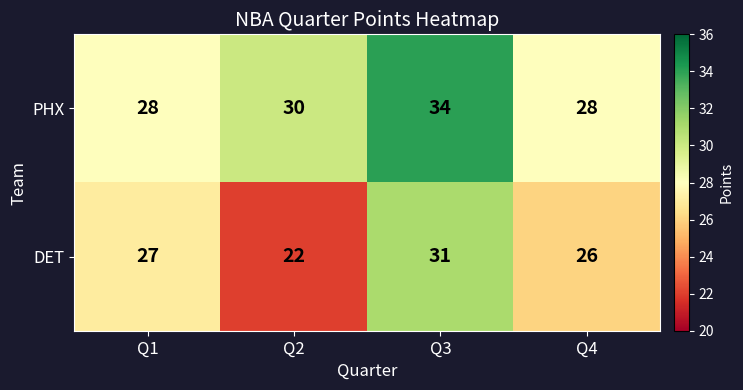

What is the spread (max minus min) of values at Q3?

3